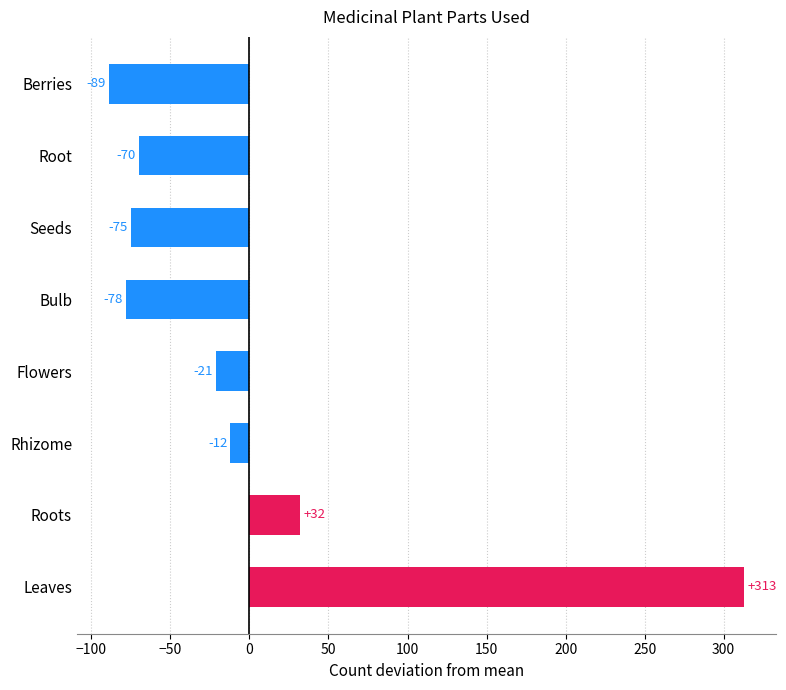

What is the change in value from Flowers to Seeds?

-54